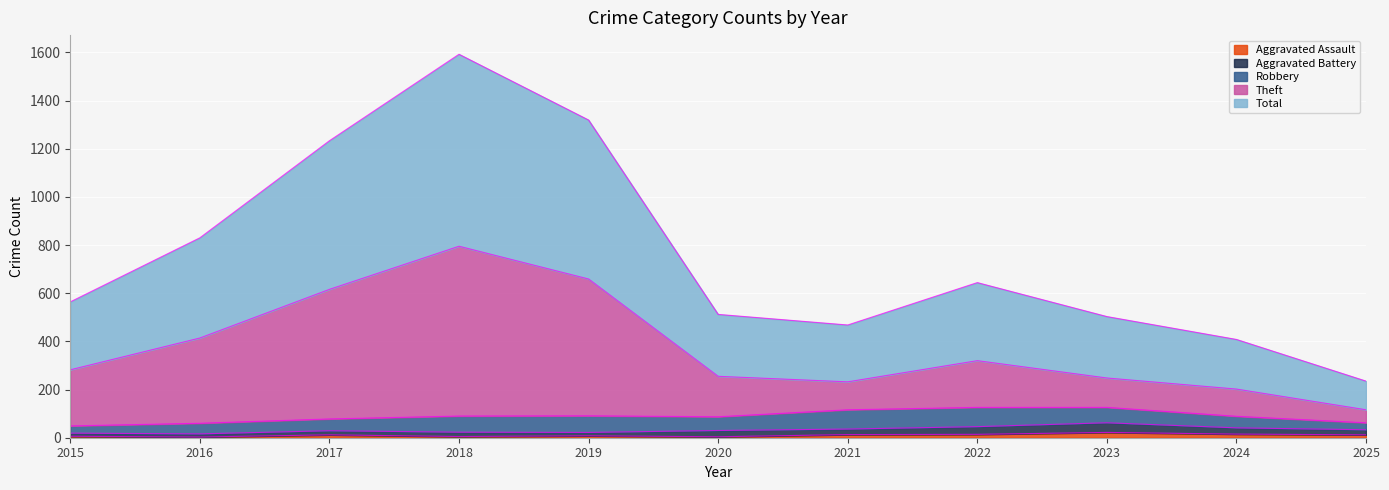

True or false: Theft and Total intersect in this chart.

False